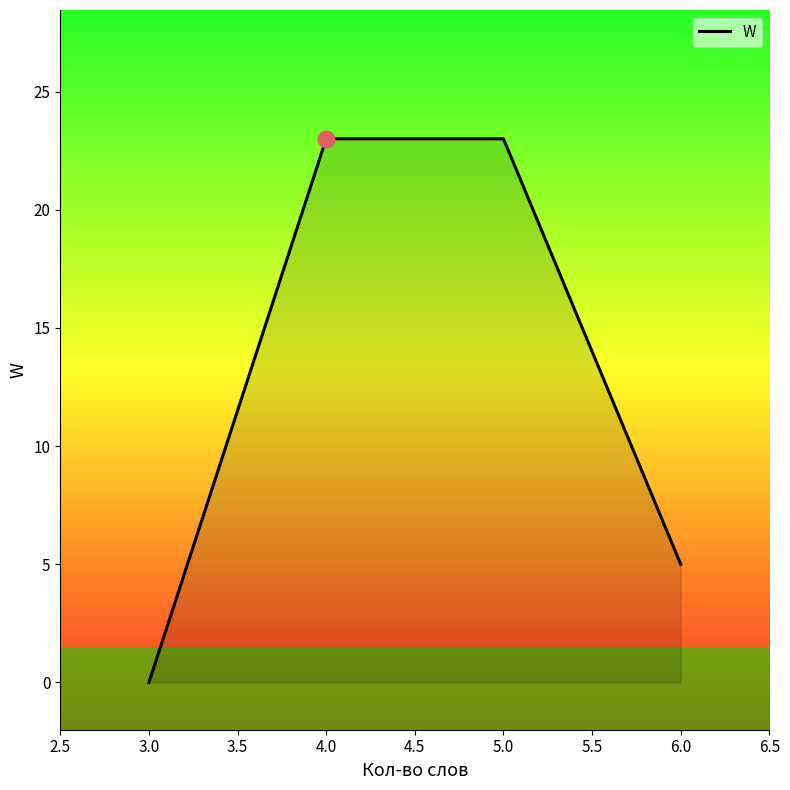

Which label corresponds to the smallest value in the chart?

3.0